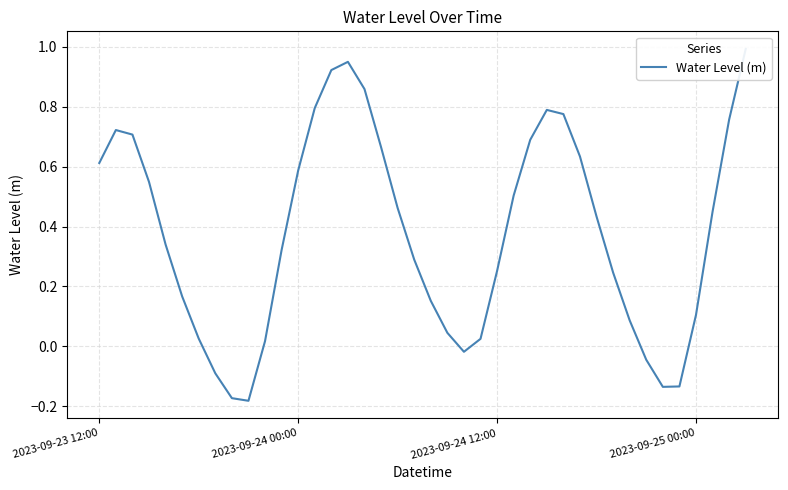

Read the value at 34.

-0.1